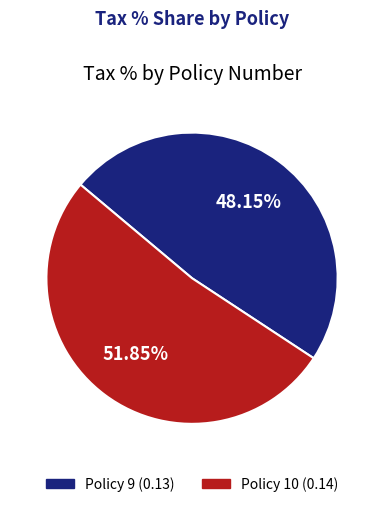

Between Policy 10 and Policy 9, which is larger?

Policy 10